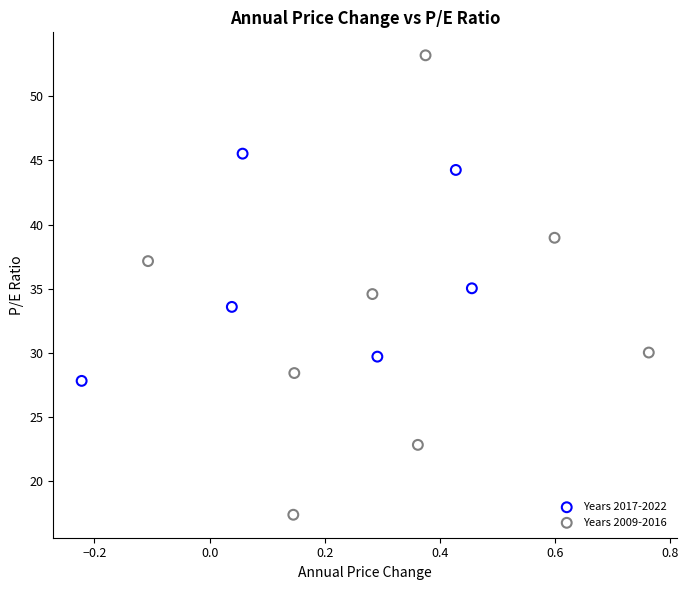

Which series contains the lowest Y value?

Years 2009-2016